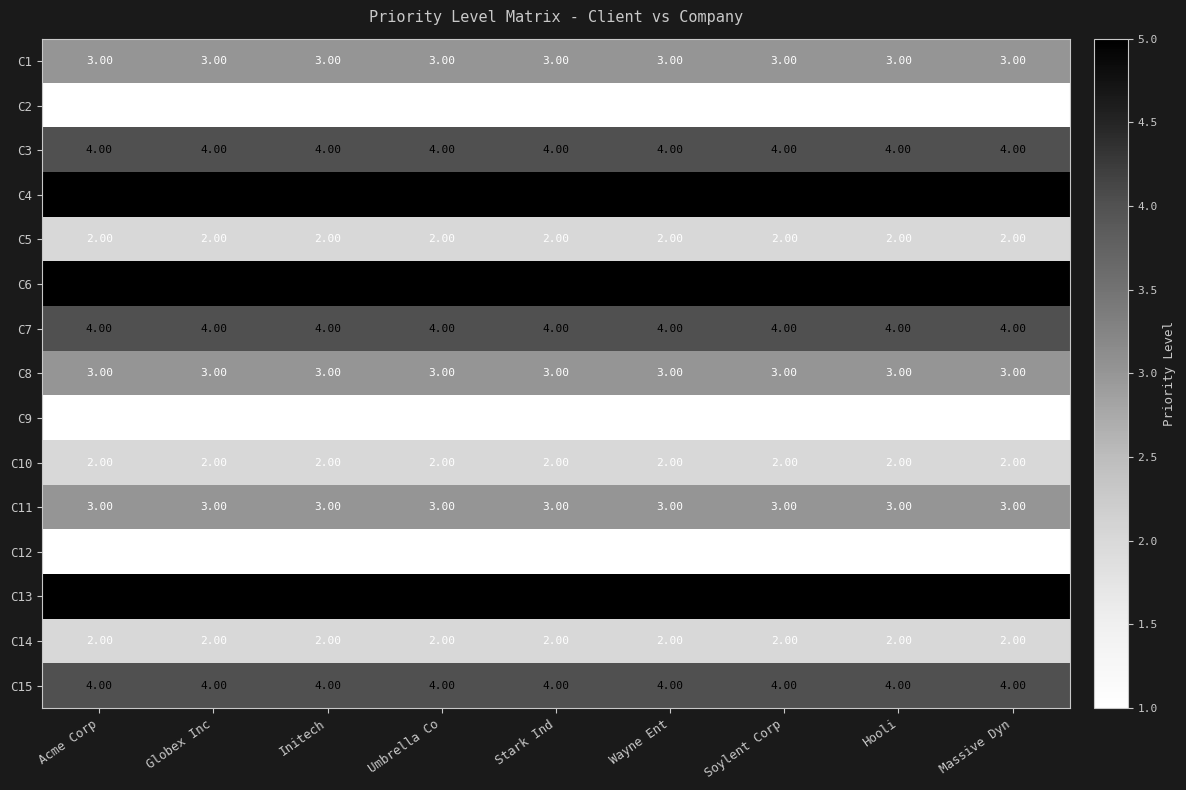

What is the total value across all series at Stark Ind?

45